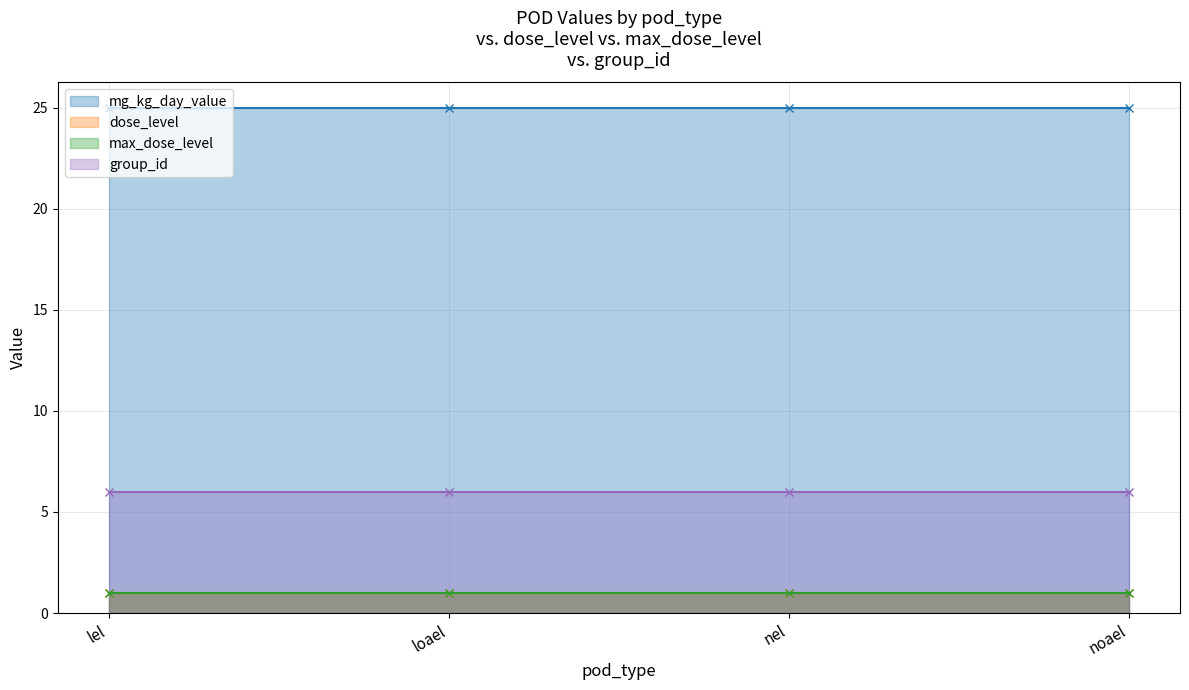

True or false: dose_level and mg_kg_day_value intersect in this chart.

False